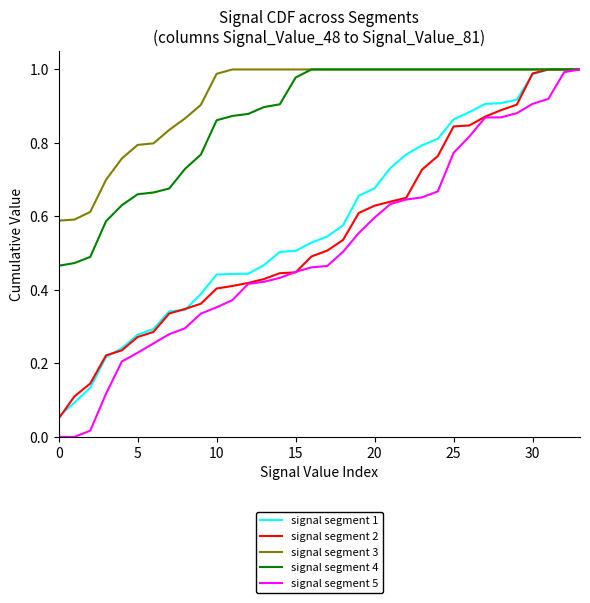

Which series has the largest total across all categories?

signal segment 3